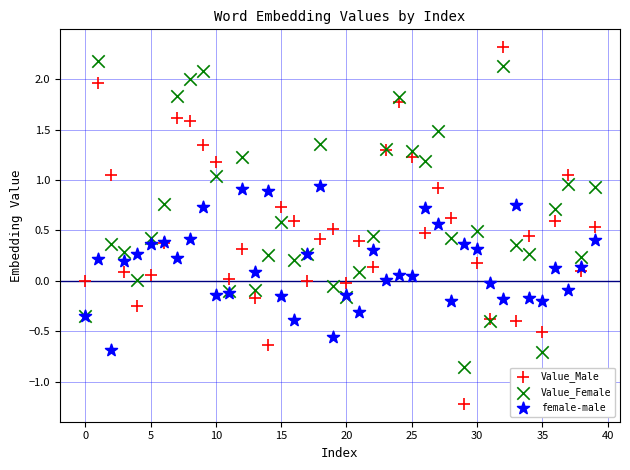

Which series contains the lowest Y value?

Value_Male